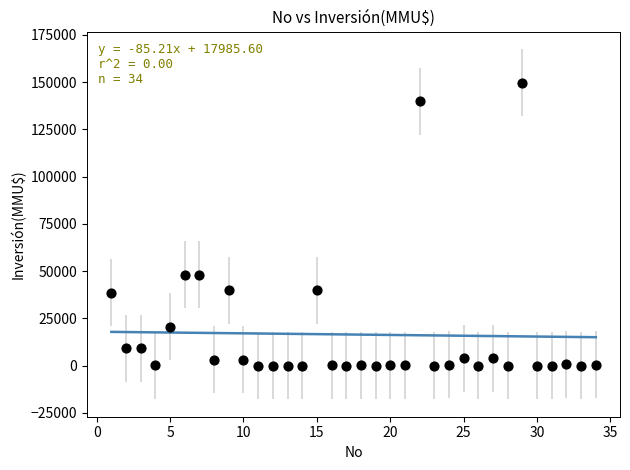

What is the range of X values (max minus min)?

33